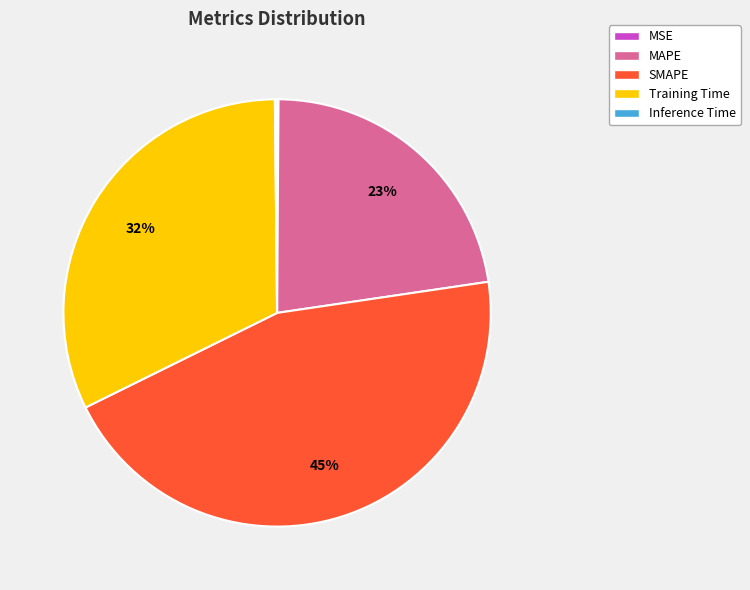

True or false: Training Time accounts for 32% of the total.

True